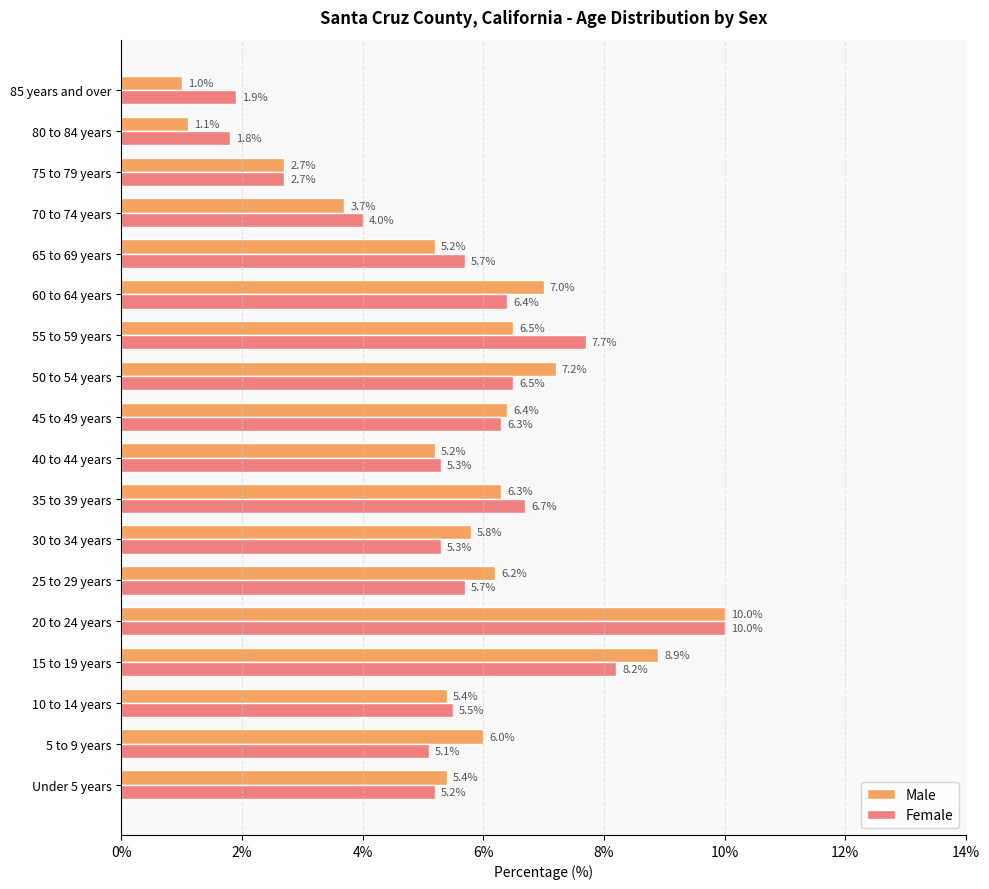

What is the minimum value shown in the chart?

1.0